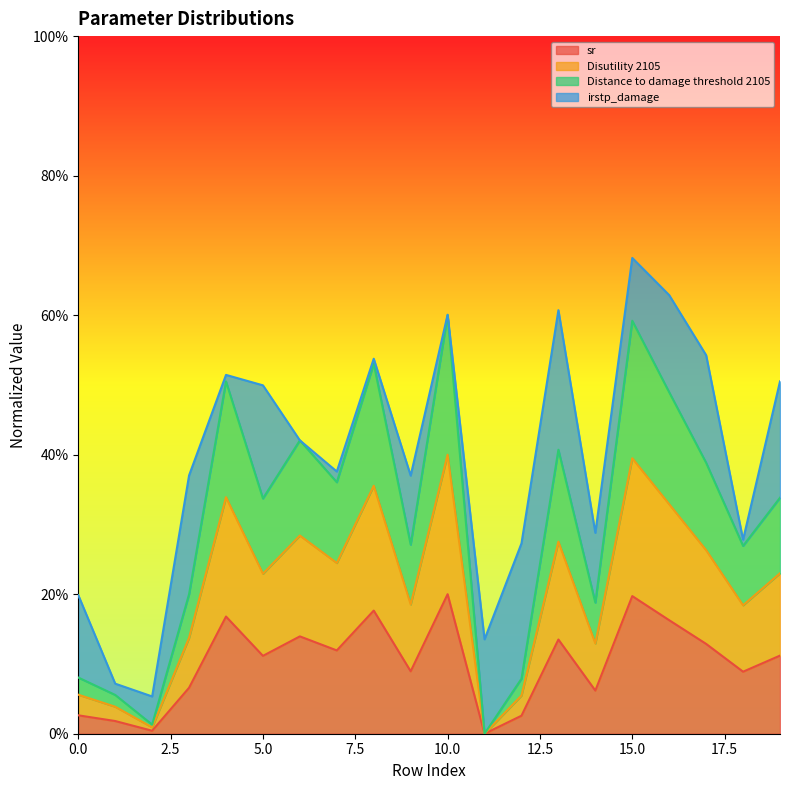

What are all the series names shown in the legend?

sr, Disutility 2105, Distance to damage threshold 2105, irstp_damage